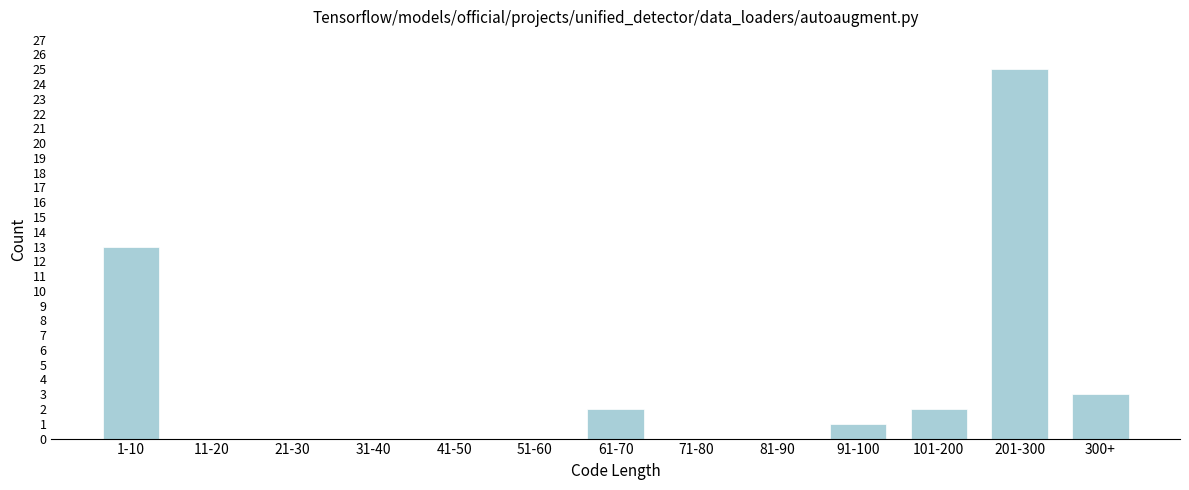

Reading left to right, what are all the values shown in this chart?

1-10=13	11-20=0	21-30=0	31-40=0	41-50=0	51-60=0	61-70=2	71-80=0	81-90=0	91-100=1	101-200=2	201-300=25	300+=3